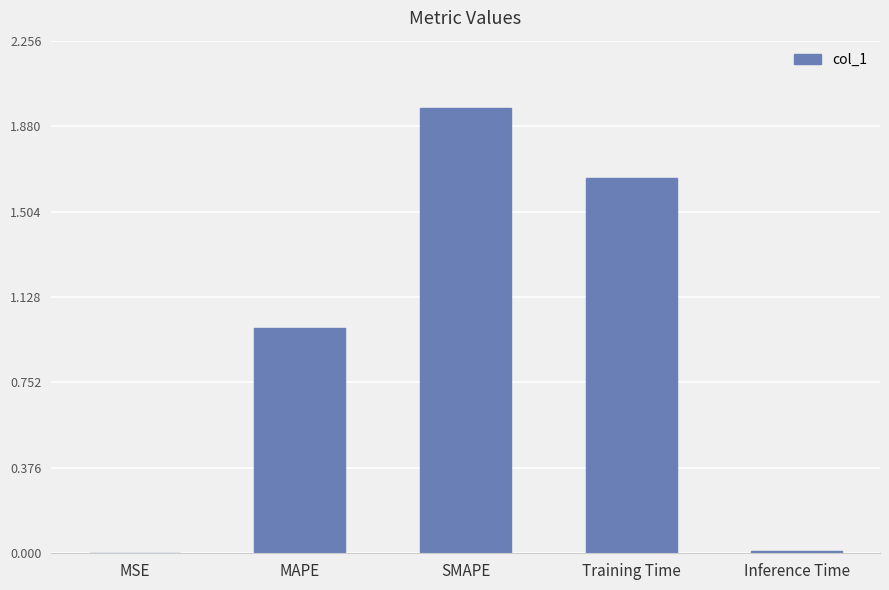

What is the sum of all values?

4.6